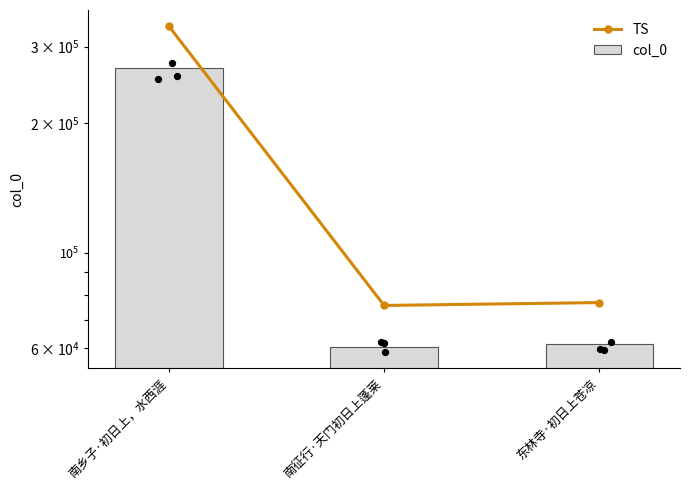

At how many categories does at least one series exceed 256305?

1